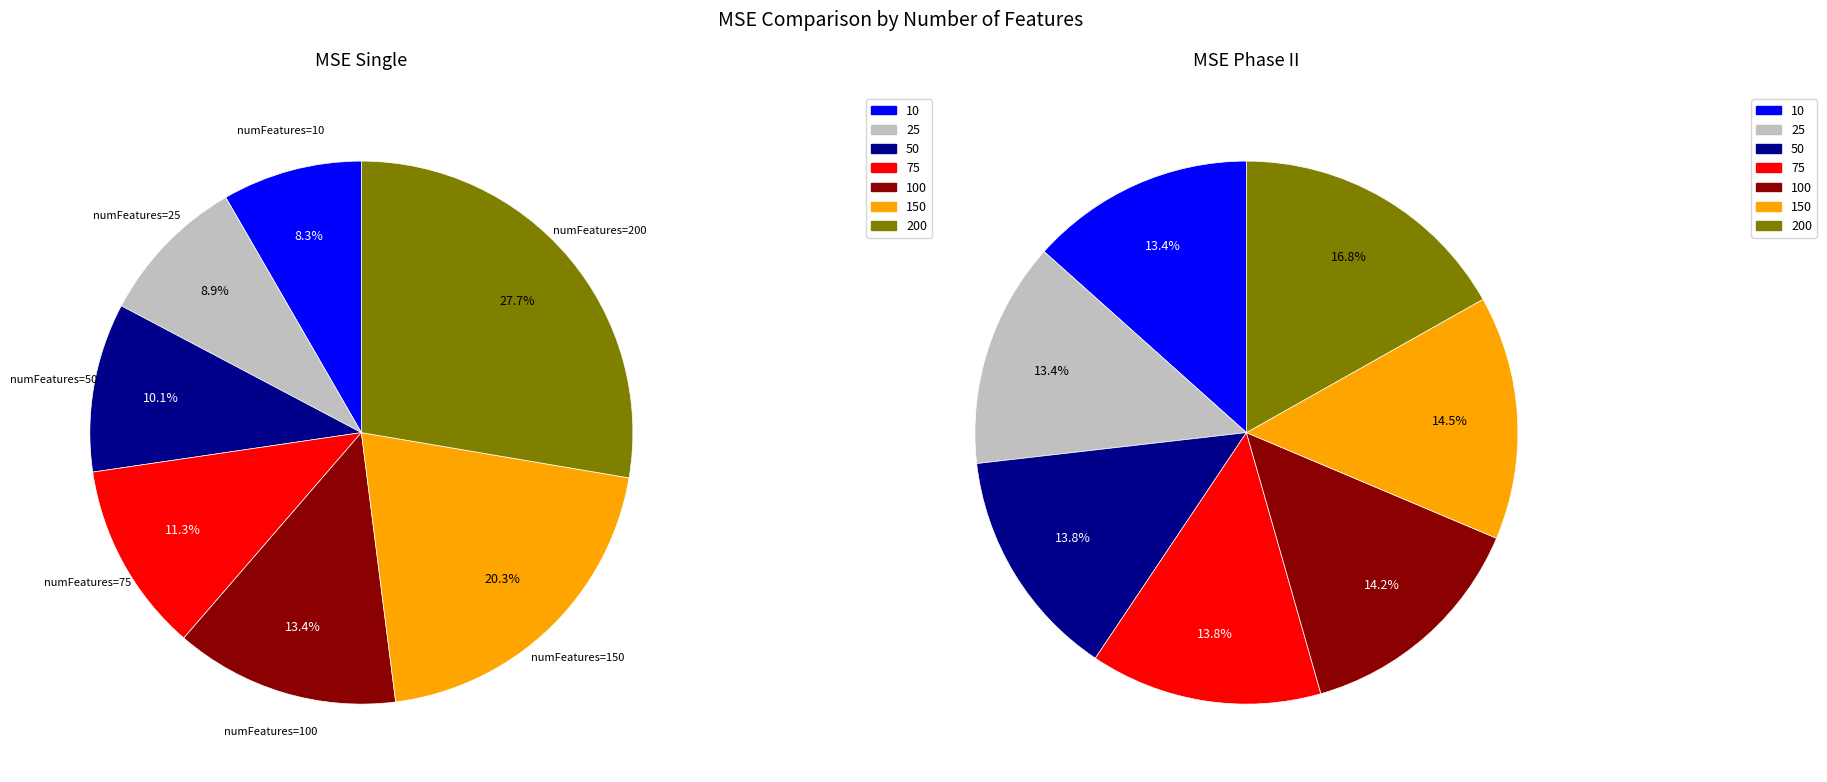

Rank the series by their maximum value, from highest to lowest.

MSE_single, MSE_phaseII